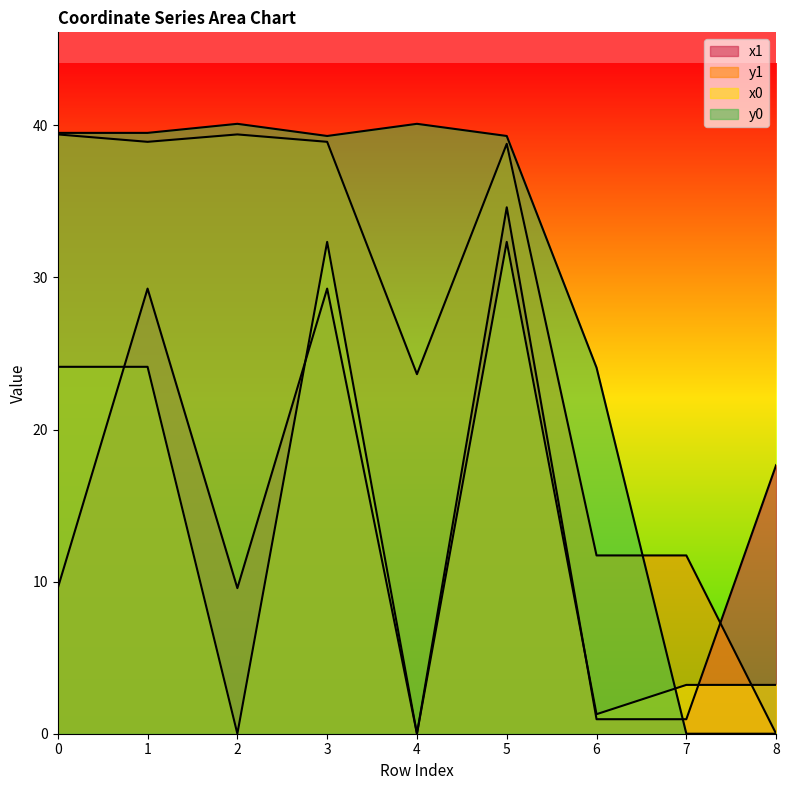

How many data points in y1 are less than 38?

4